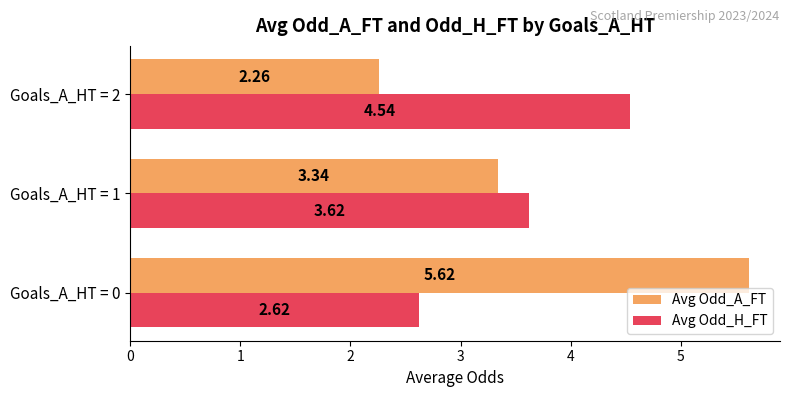

List the series in order of their overall mean, highest first.

Avg Odd_A_FT, Avg Odd_H_FT